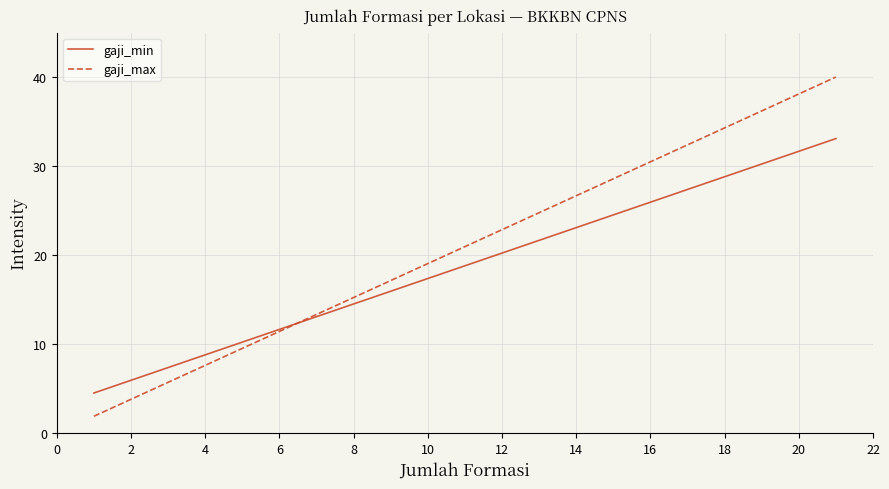

What is the maximum value for gaji_max?

40.0